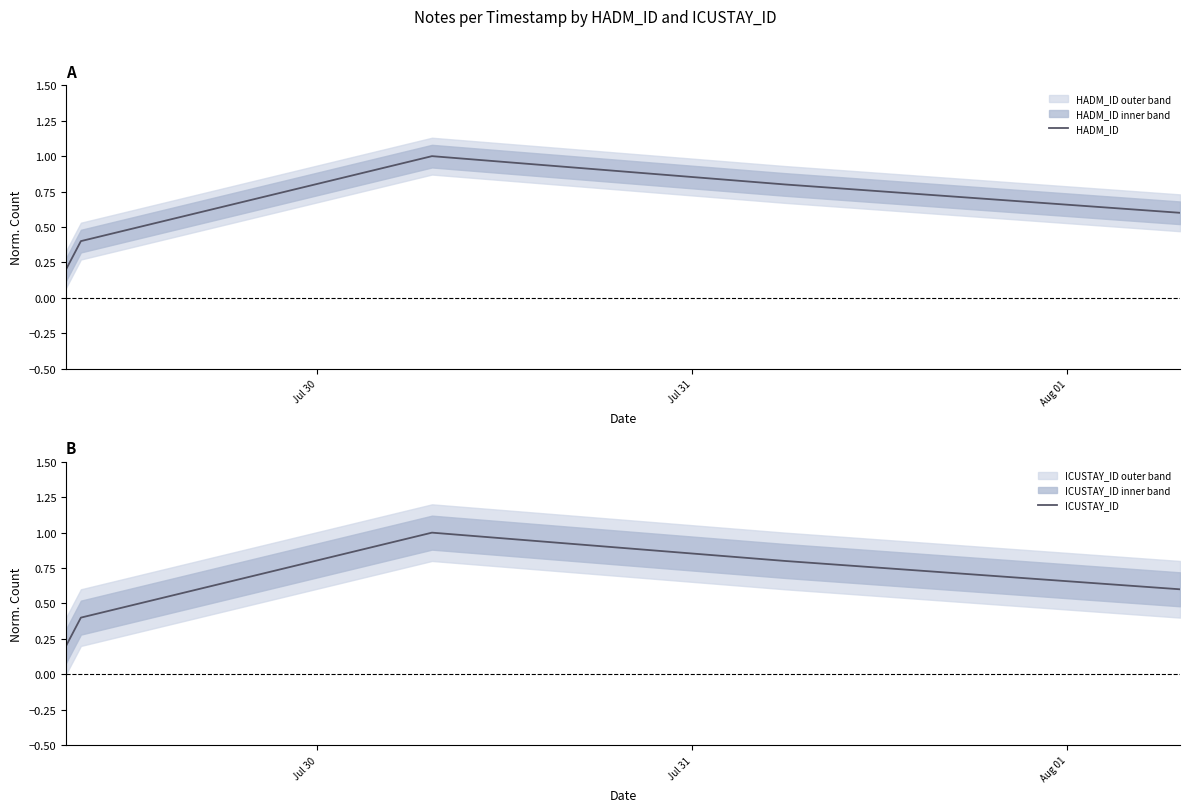

The HADM_ID series shows 1.3 at 3. True or false?

False